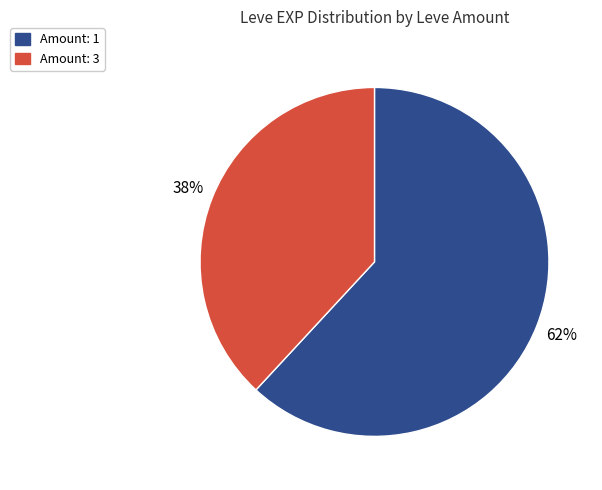

To the nearest percent, what is the difference between the largest and smallest slice percentages?

24%